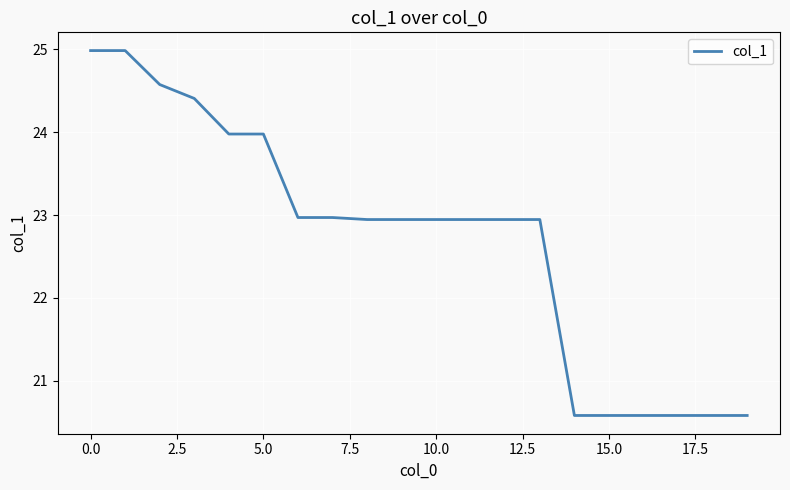

What is the greatest value displayed?

25.0